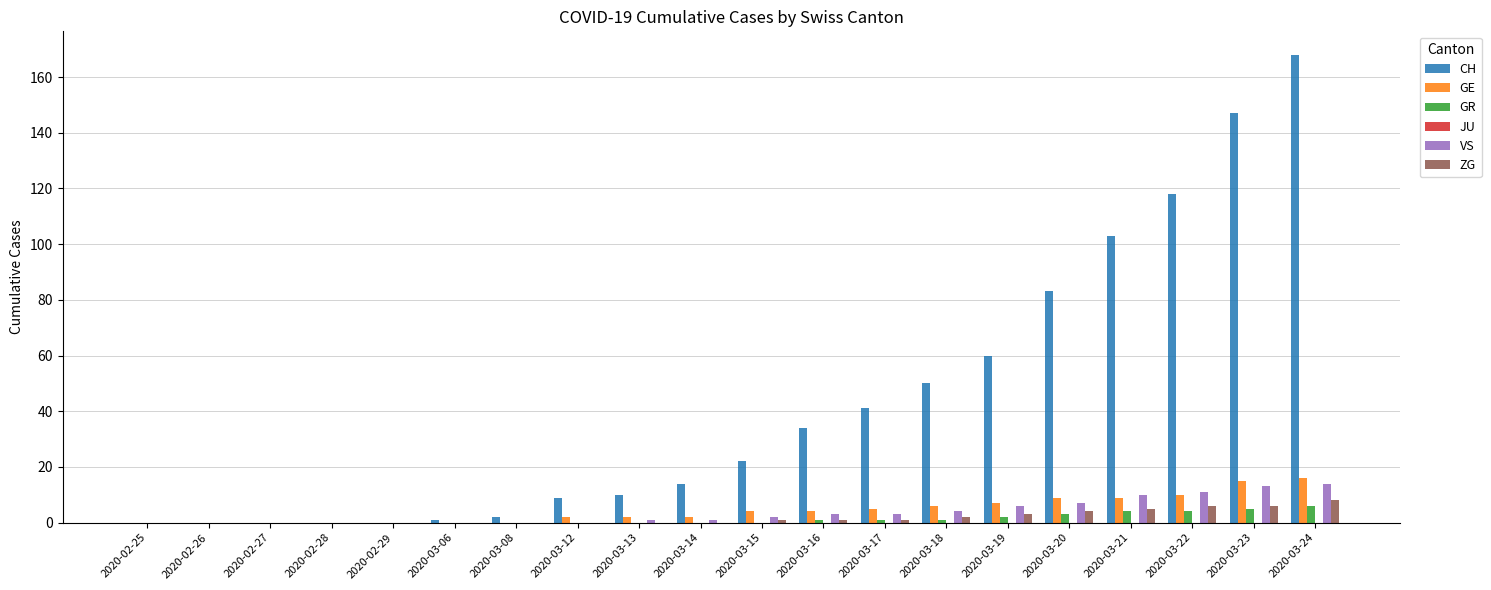

At which category is the sum across all series the highest?

2020-03-24